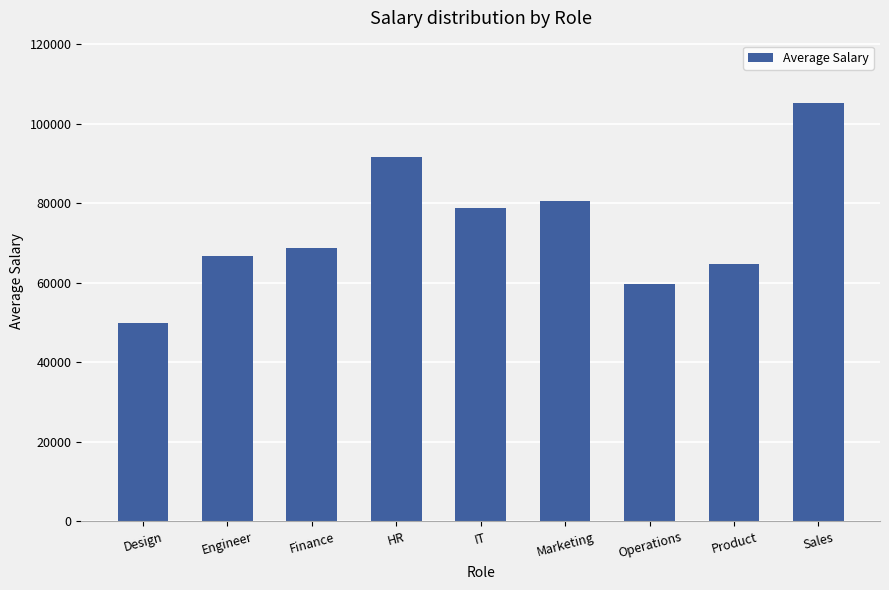

Reading left to right, extract all data points from this chart.

Design=49936	Engineer=66643	Finance=68829	HR=91464	IT=78867	Marketing=80538	Operations=59727	Product=64706	Sales=105065